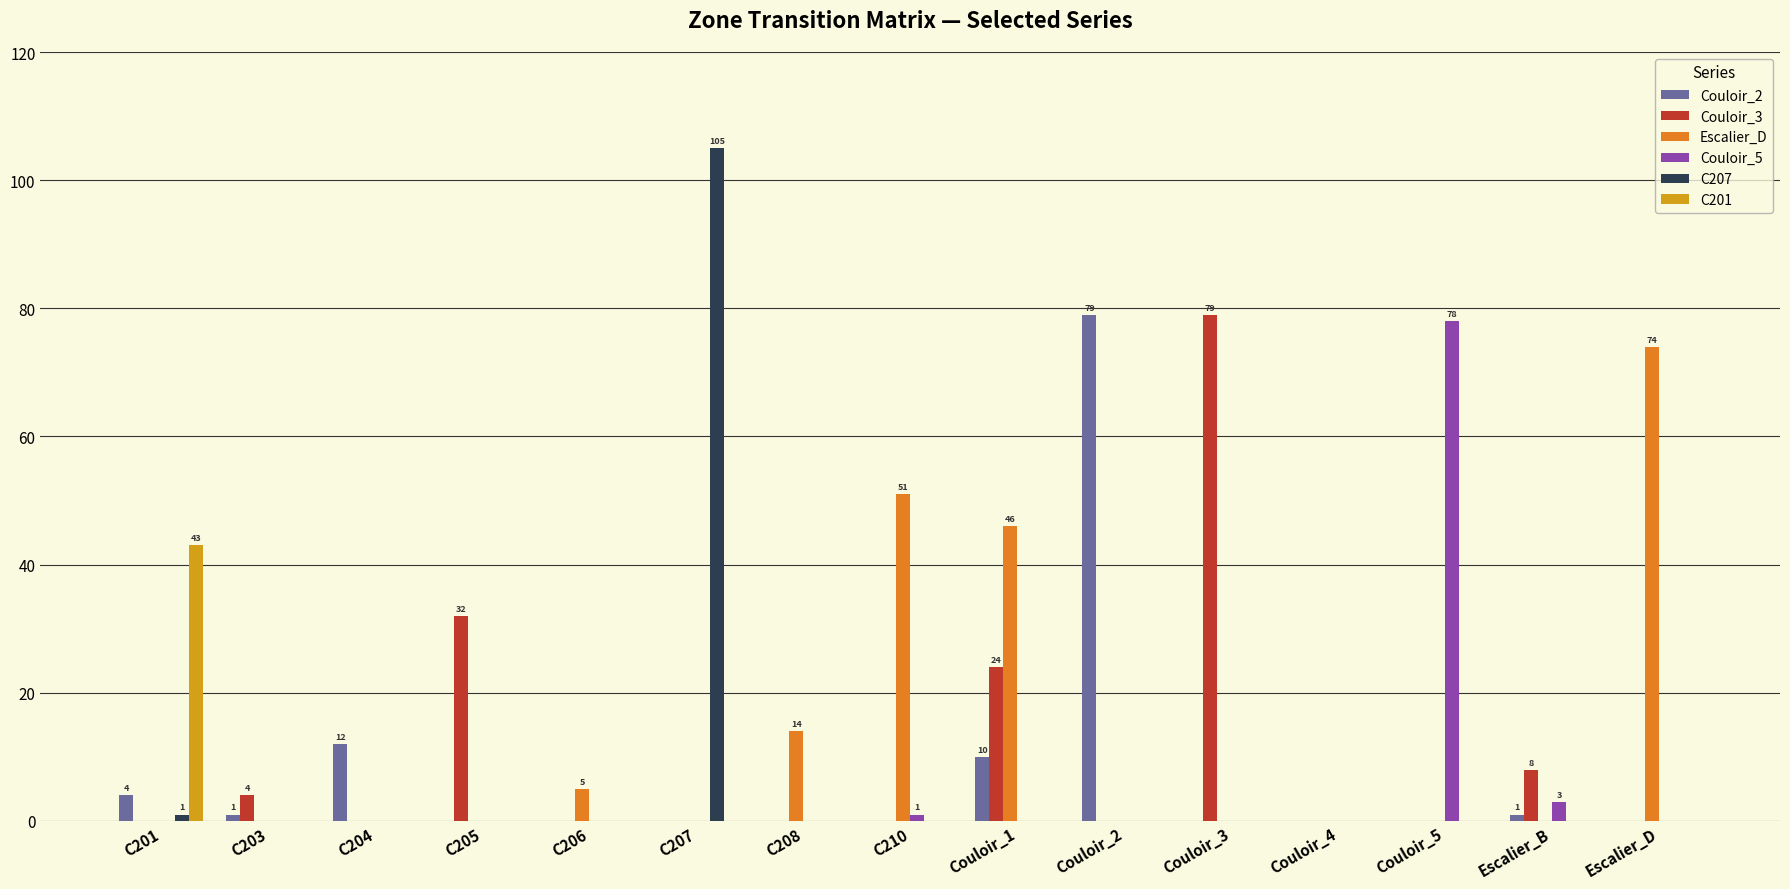

Which label corresponds to the largest value in the chart?

C207